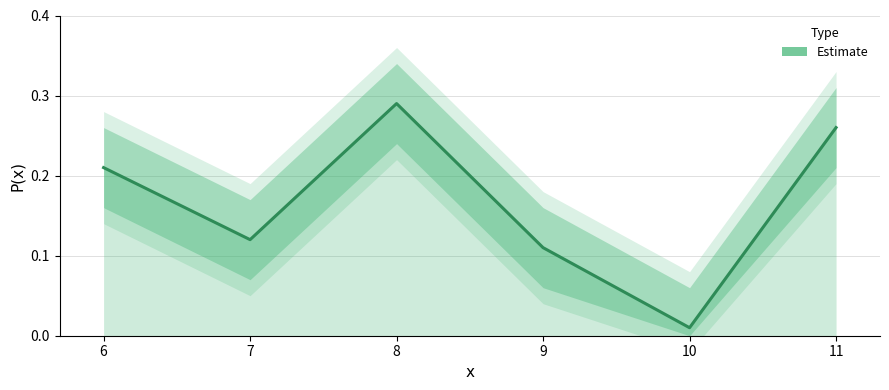

What is the maximum value shown in the chart?

0.3